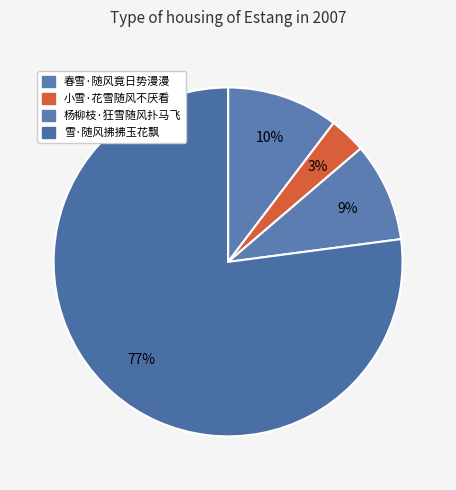

Count the number of slices in the pie.

4